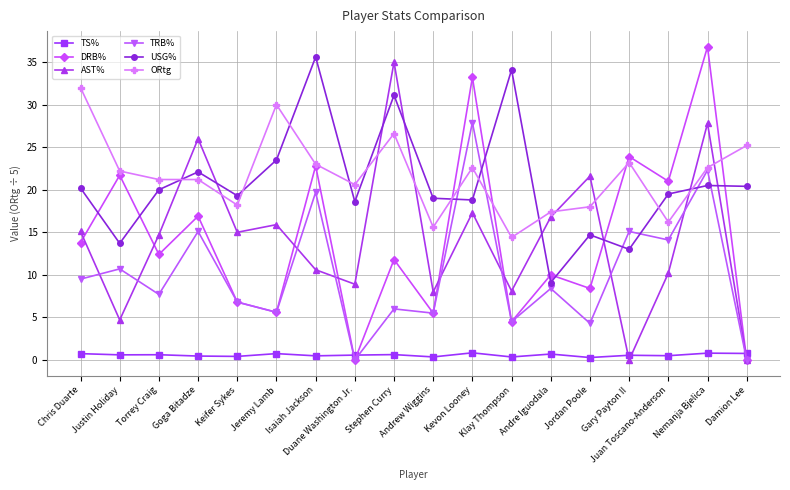

Where is the first local minimum for TRB%?

Torrey Craig